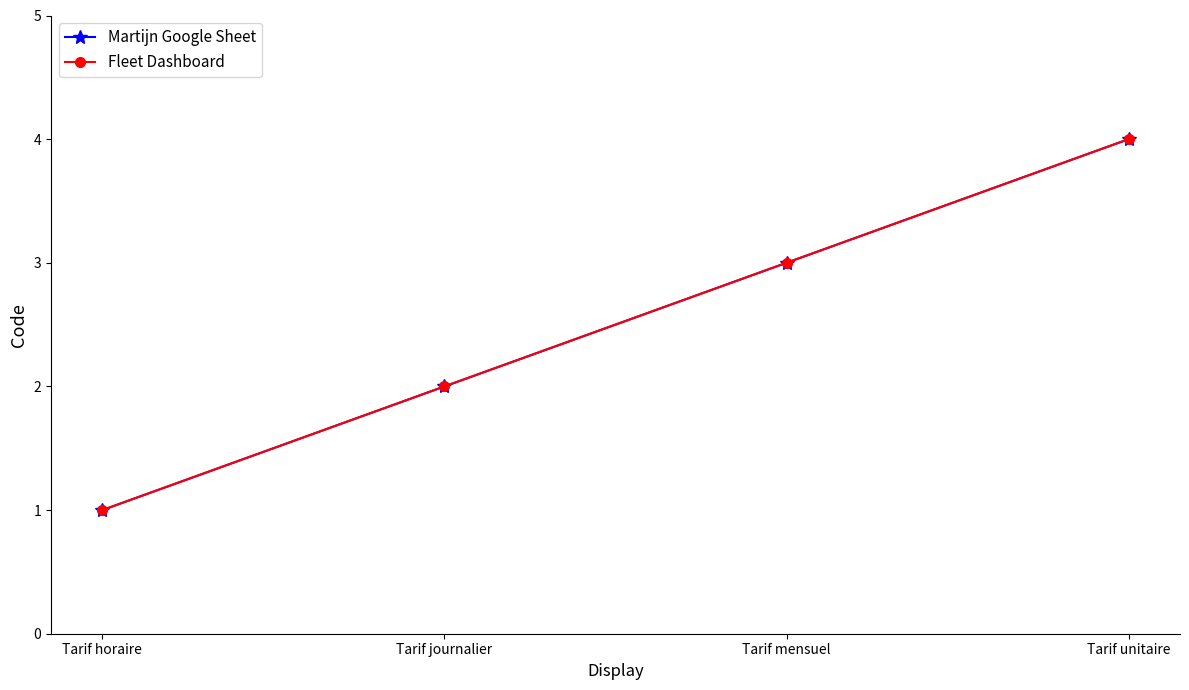

Does the chart have visible grid lines?

No